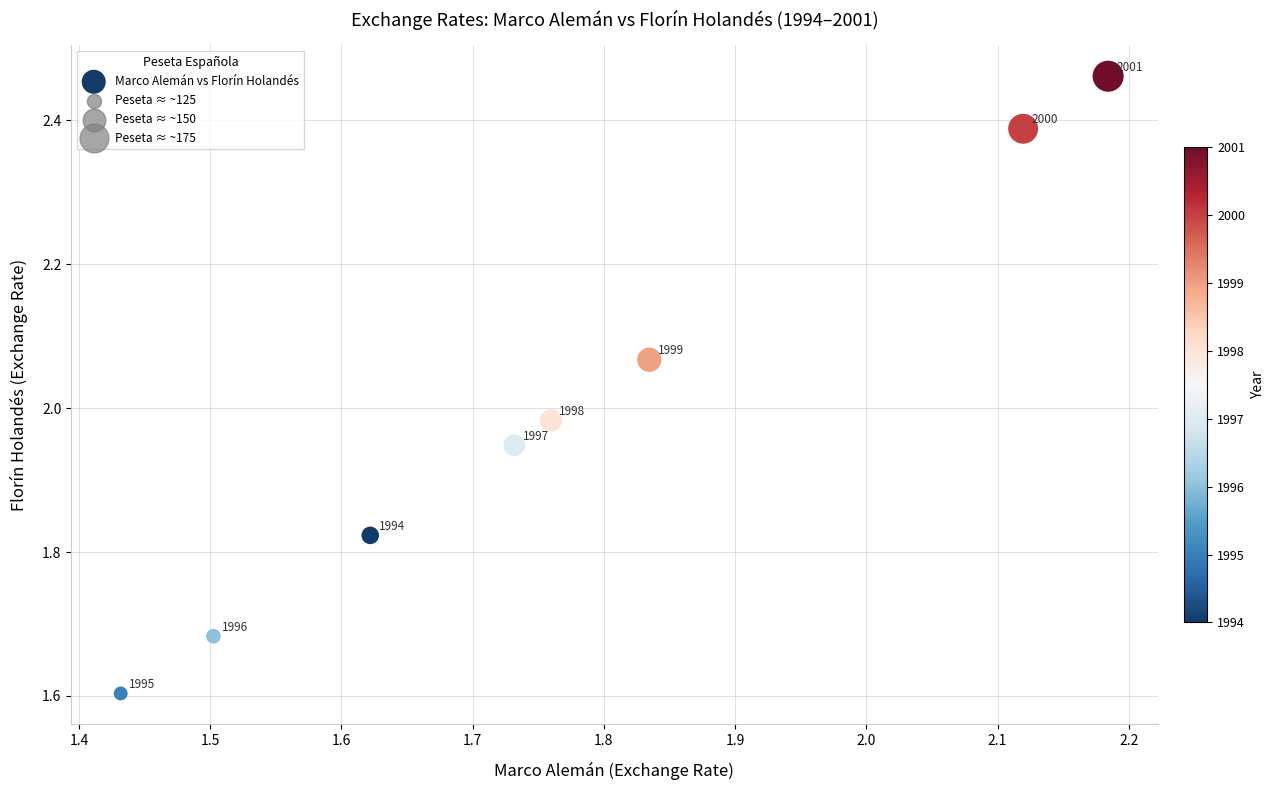

What is the range of X values (max minus min)?

0.8